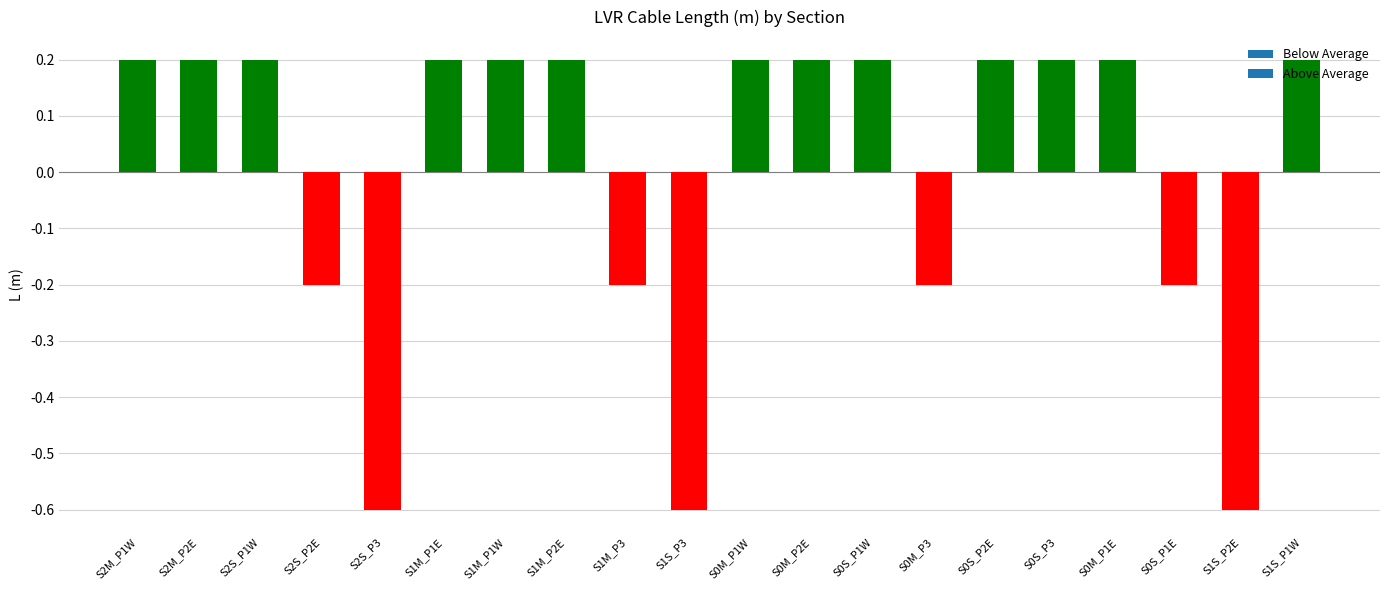

Count the values in the range 0 to 1.

13